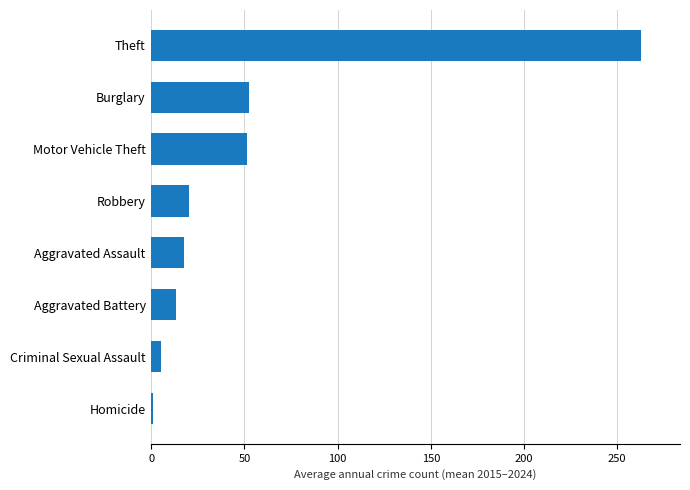

What value does the data have at Aggravated Battery?

13.5